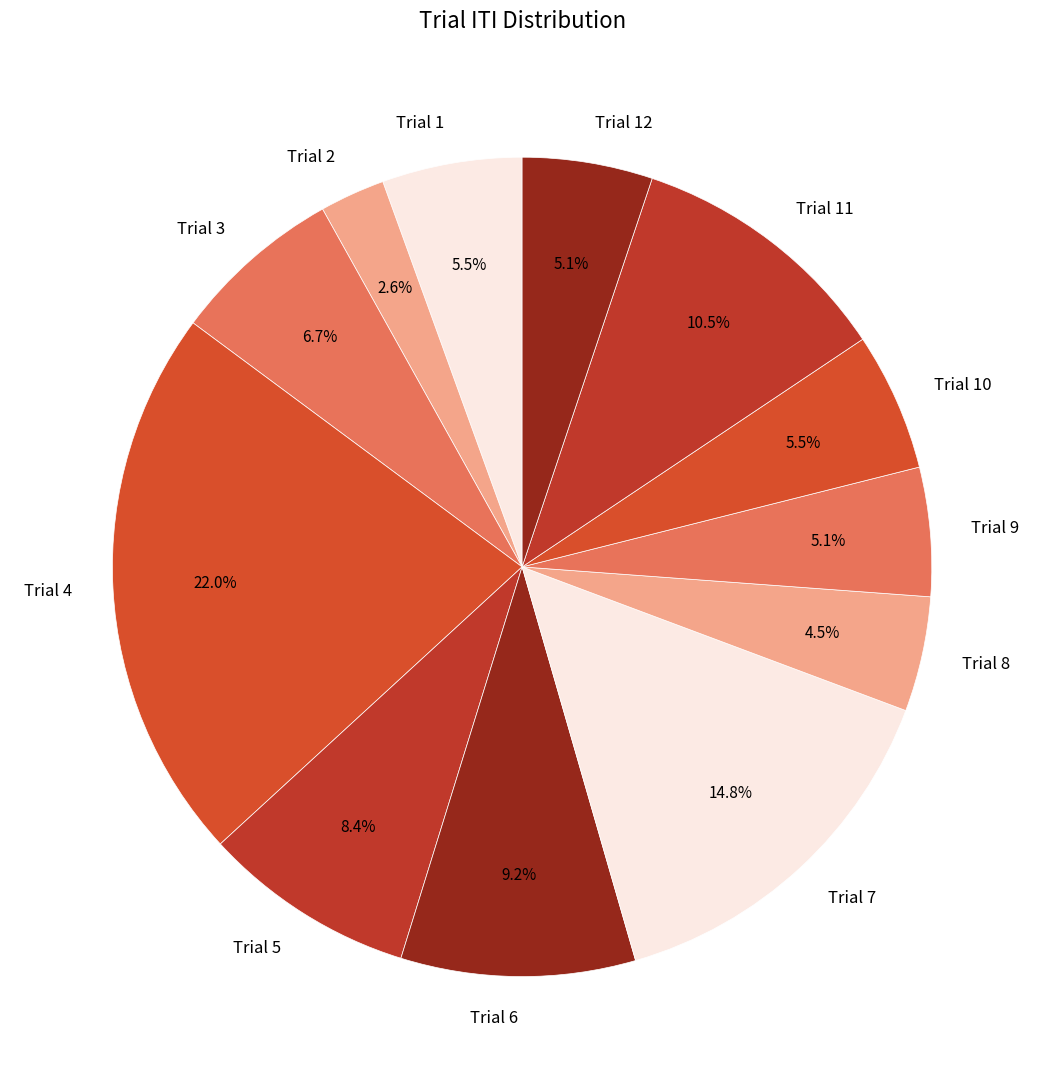

What percentage is NOT represented by Trial 9?

94.9%